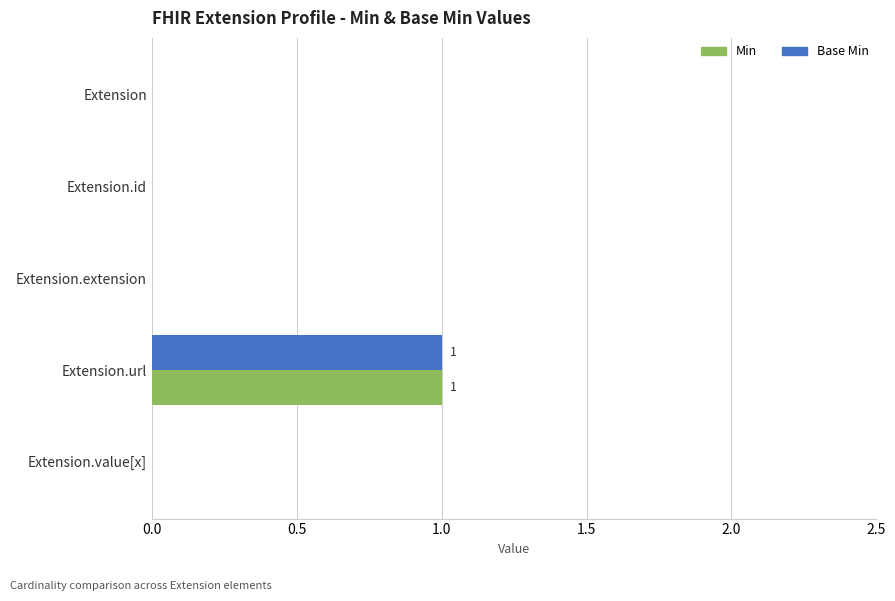

Count the Min values in the range 0 to 1.

5